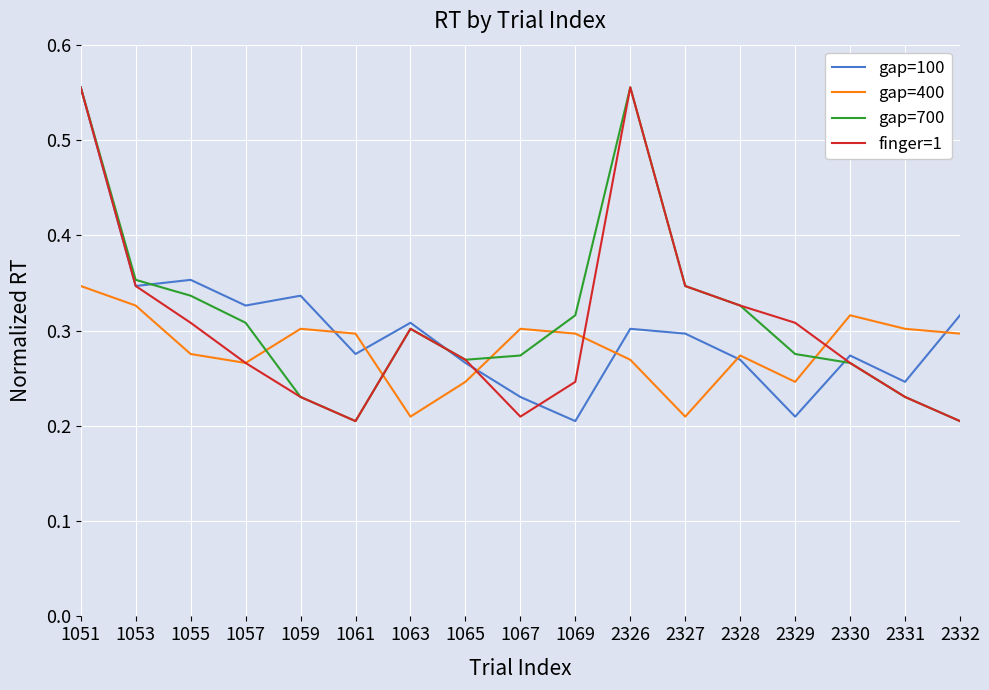

What is the total value across all series at 1063?

1.1